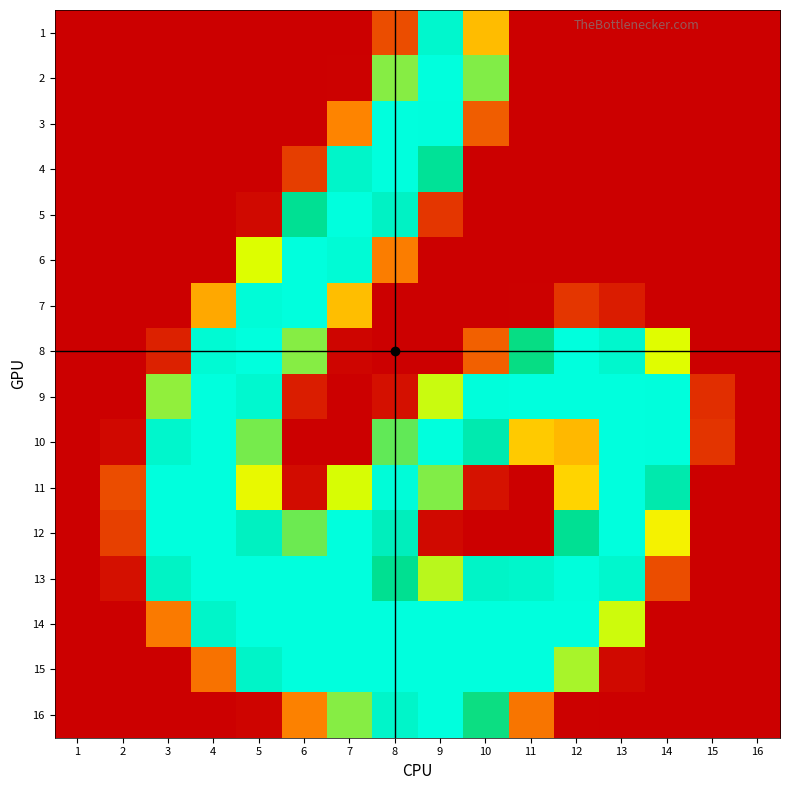

Reading right to left, extract all data points from this chart.

1: 16=-1.0	15=-1.0	14=-1.0	13=-1.0	12=-1.0	11=-1.0	10=-0.2	9=0.9	8=-0.6	7=-1.0	6=-1.0	5=-1.0	4=-1.0	3=-1.0	2=-1.0	1=-1.0
2: 16=-1.0	15=-1.0	14=-1.0	13=-1.0	12=-1.0	11=-1.0	10=0.3	9=1.0	8=0.3	7=-1.0	6=-1.0	5=-1.0	4=-1.0	3=-1.0	2=-1.0	1=-1.0
3: 16=-1.0	15=-1.0	14=-1.0	13=-1.0	12=-1.0	11=-1.0	10=-0.6	9=1.0	8=1.0	7=-0.4	6=-1.0	5=-1.0	4=-1.0	3=-1.0	2=-1.0	1=-1.0
4: 16=-1.0	15=-1.0	14=-1.0	13=-1.0	12=-1.0	11=-1.0	10=-1.0	9=0.6	8=1.0	7=0.8	6=-0.7	5=-1.0	4=-1.0	3=-1.0	2=-1.0	1=-1.0
5: 16=-1.0	15=-1.0	14=-1.0	13=-1.0	12=-1.0	11=-1.0	10=-1.0	9=-0.7	8=0.8	7=1.0	6=0.5	5=-0.9	4=-1.0	3=-1.0	2=-1.0	1=-1.0
6: 16=-1.0	15=-1.0	14=-1.0	13=-1.0	12=-1.0	11=-1.0	10=-1.0	9=-1.0	8=-0.4	7=0.9	6=1.0	5=0.1	4=-1.0	3=-1.0	2=-1.0	1=-1.0
7: 16=-1.0	15=-1.0	14=-1.0	13=-0.8	12=-0.7	11=-1.0	10=-1.0	9=-1.0	8=-1.0	7=-0.2	6=1.0	5=0.9	4=-0.3	3=-1.0	2=-1.0	1=-1.0
8: 16=-1.0	15=-1.0	14=0.1	13=0.9	12=1.0	11=0.5	10=-0.6	9=-1.0	8=-1.0	7=-1.0	6=0.3	5=1.0	4=0.9	3=-0.8	2=-1.0	1=-1.0
9: 16=-1.0	15=-0.7	14=1.0	13=1.0	12=1.0	11=1.0	10=1.0	9=0.1	8=-0.9	7=-1.0	6=-0.8	5=0.9	4=1.0	3=0.3	2=-1.0	1=-1.0
10: 16=-1.0	15=-0.7	14=1.0	13=1.0	12=-0.2	11=-0.1	10=0.7	9=1.0	8=0.4	7=-1.0	6=-1.0	5=0.3	4=1.0	3=0.8	2=-0.9	1=-1.0
11: 16=-1.0	15=-1.0	14=0.6	13=1.0	12=-0.1	11=-1.0	10=-0.9	9=0.3	8=1.0	7=0.1	6=-0.9	5=0.1	4=1.0	3=1.0	2=-0.6	1=-1.0
12: 16=-1.0	15=-1.0	14=0.0	13=1.0	12=0.5	11=-1.0	10=-1.0	9=-0.9	8=0.7	7=1.0	6=0.3	5=0.8	4=1.0	3=1.0	2=-0.7	1=-1.0
13: 16=-1.0	15=-1.0	14=-0.6	13=0.9	12=1.0	11=0.8	10=0.8	9=0.2	8=0.5	7=1.0	6=1.0	5=1.0	4=1.0	3=0.8	2=-0.9	1=-1.0
14: 16=-1.0	15=-1.0	14=-1.0	13=0.1	12=1.0	11=1.0	10=1.0	9=1.0	8=1.0	7=1.0	6=1.0	5=1.0	4=0.8	3=-0.5	2=-1.0	1=-1.0
15: 16=-1.0	15=-1.0	14=-1.0	13=-0.9	12=0.2	11=1.0	10=1.0	9=1.0	8=1.0	7=1.0	6=1.0	5=0.8	4=-0.5	3=-1.0	2=-1.0	1=-1.0
16: 16=-1.0	15=-1.0	14=-1.0	13=-1.0	12=-1.0	11=-0.5	10=0.5	9=1.0	8=0.8	7=0.3	6=-0.4	5=-1.0	4=-1.0	3=-1.0	2=-1.0	1=-1.0